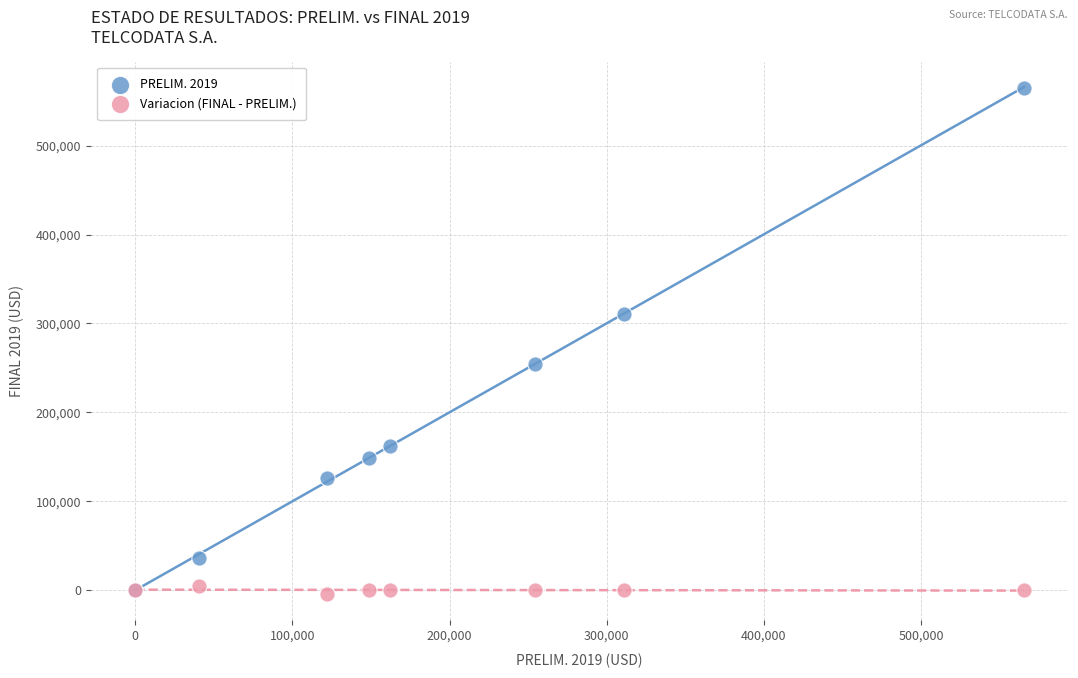

What are all the series names shown in the legend?

PRELIM. 2019, Variacion (FINAL - PRELIM.)